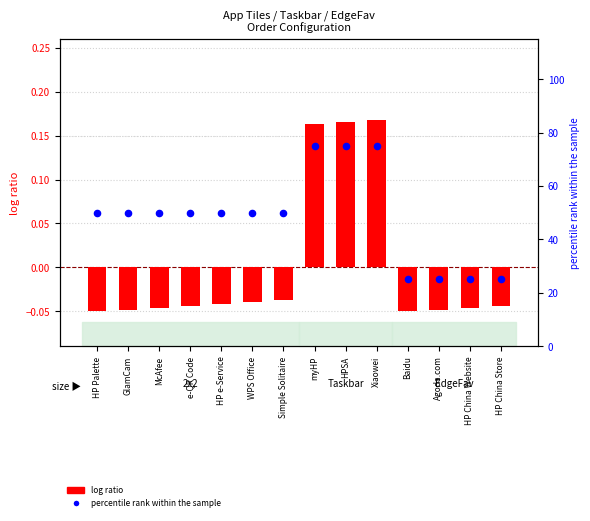

Is the value of percentile rank within the sample at HP e-Service greater than the value of log ratio at Simple Solitaire?

Yes